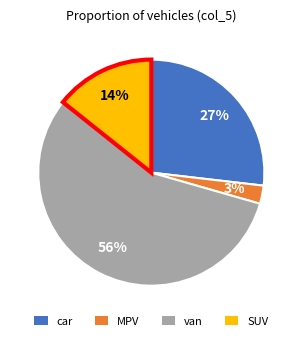

Does any single category account for the majority?

Yes